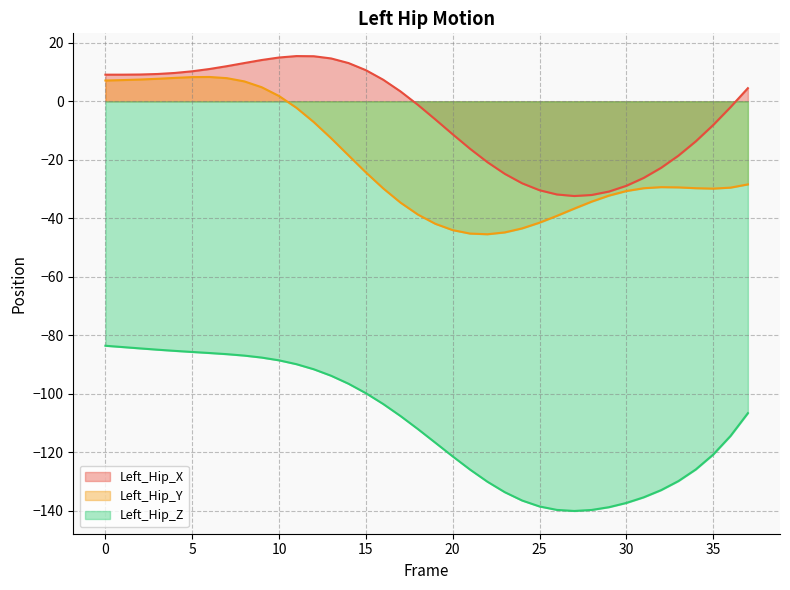

What is the maximum value shown in the chart?

15.5